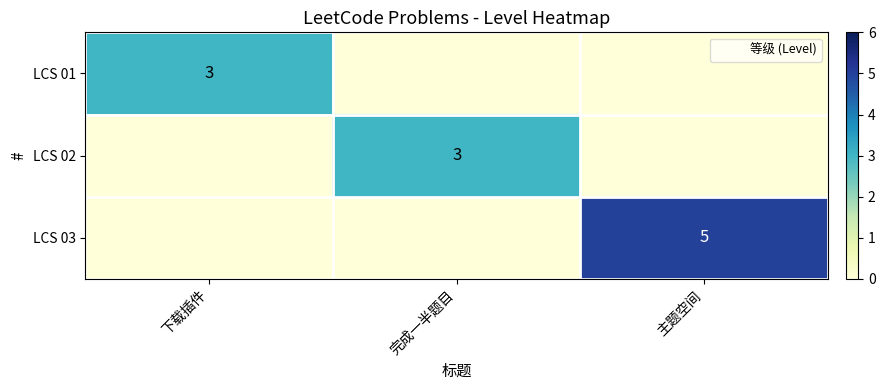

True or false: LCS 03 has a value of 0 at 下载插件.

True